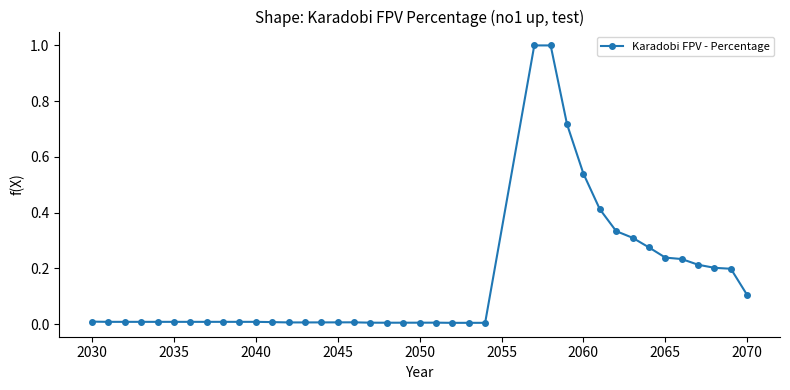

What is the difference between the maximum and minimum values?

1.0